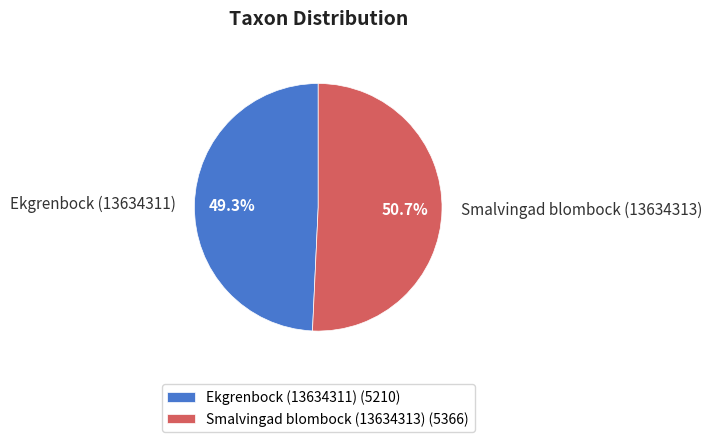

How many slices are in this pie chart?

2